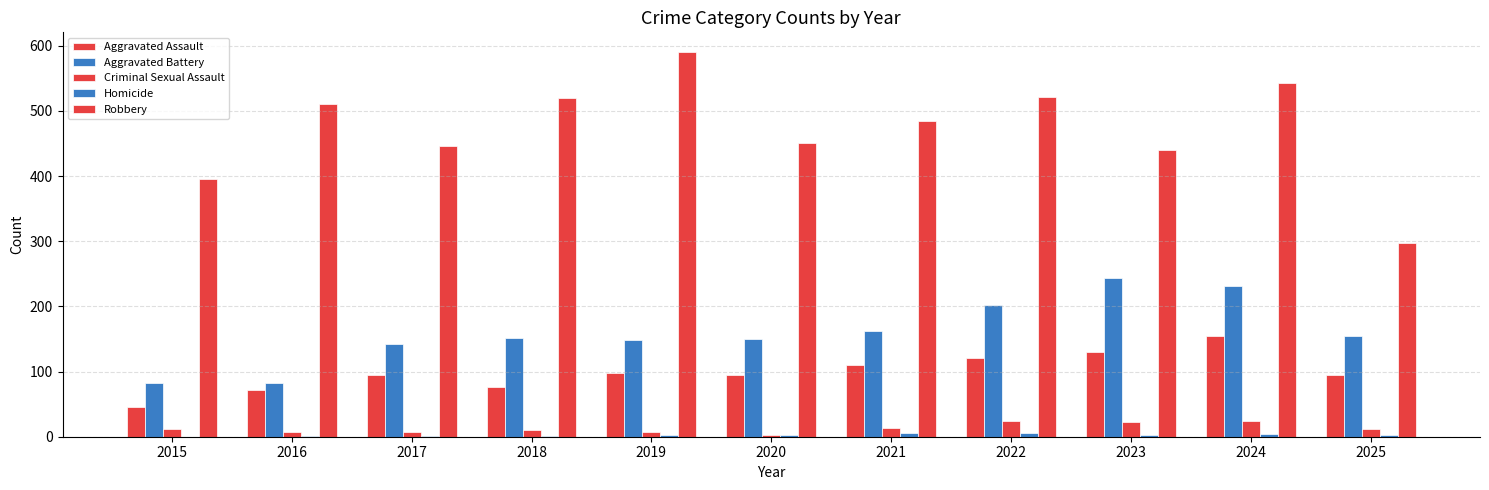

What is the greatest value displayed?

591